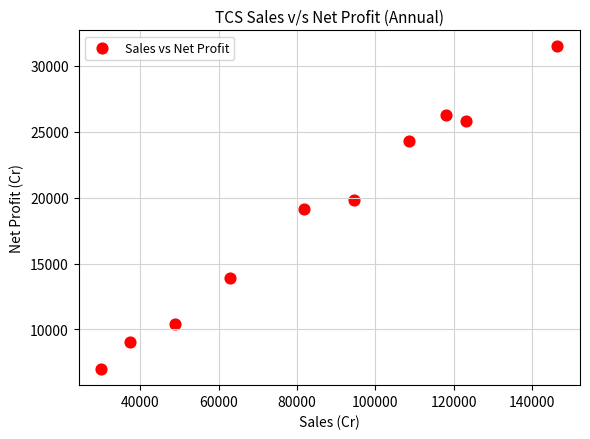

What is the average X value?

85187.4